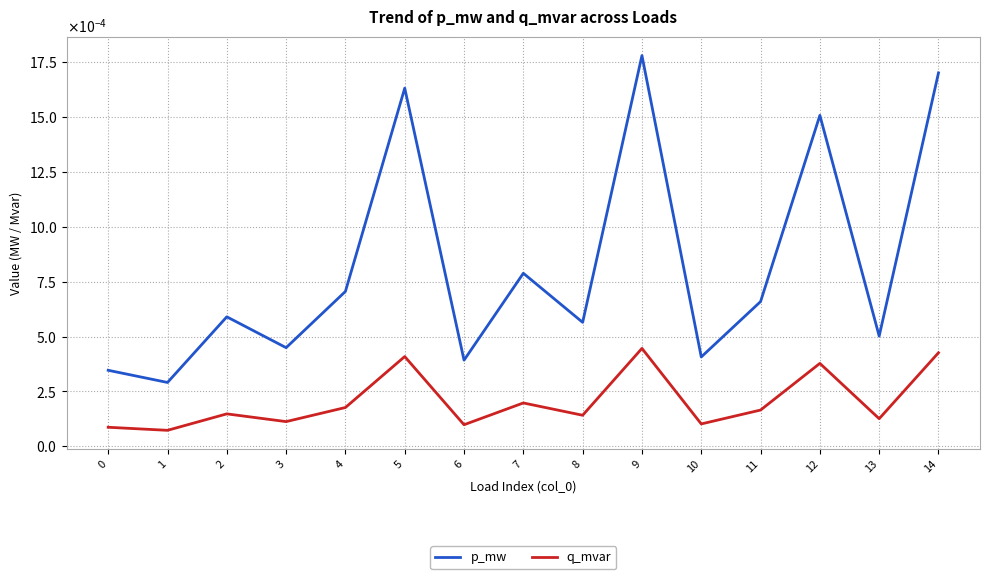

What are all the series names shown in the legend?

p_mw, q_mvar